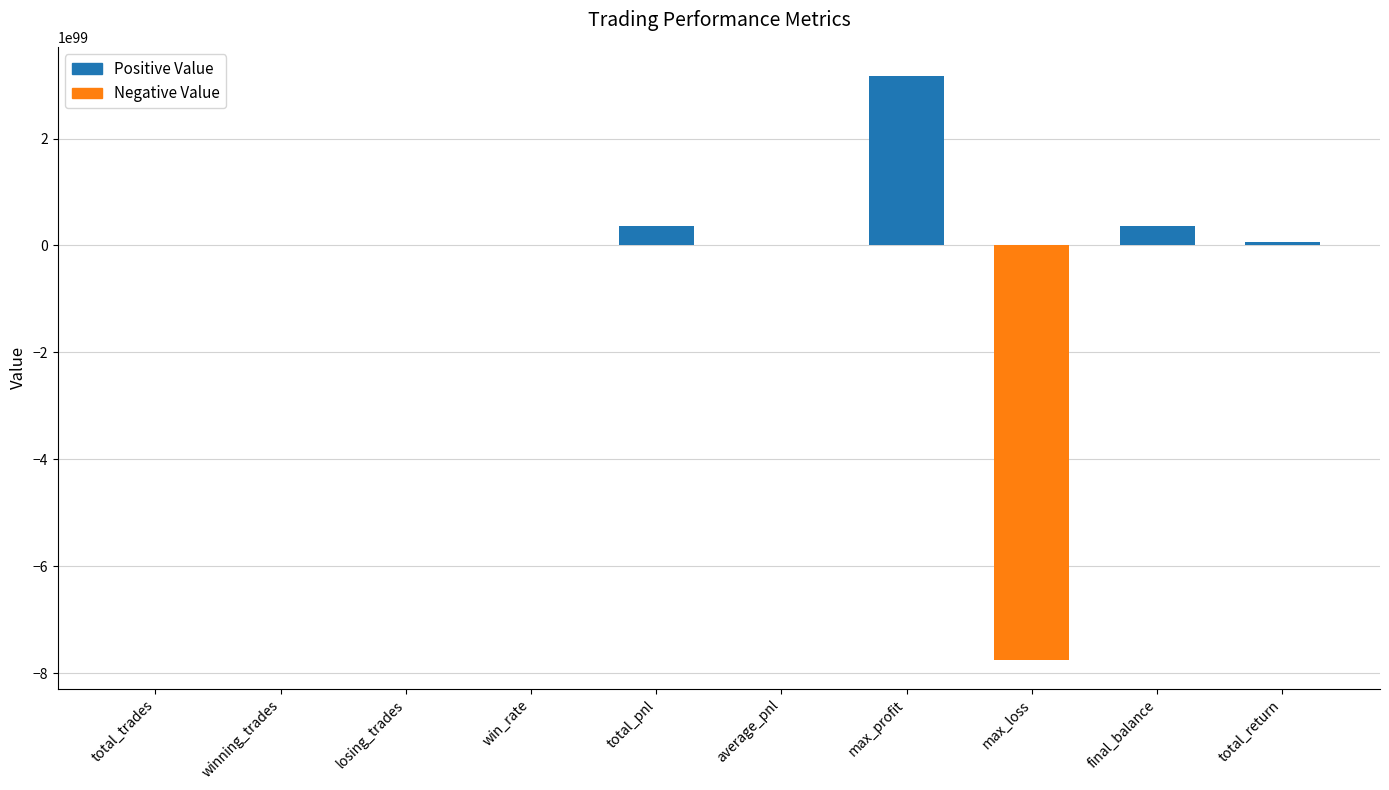

True or false: the data shows -7750000000000000171814128406282591635966174307645565743140699833558063079727355565603046369169244160.0 at max_loss.

True